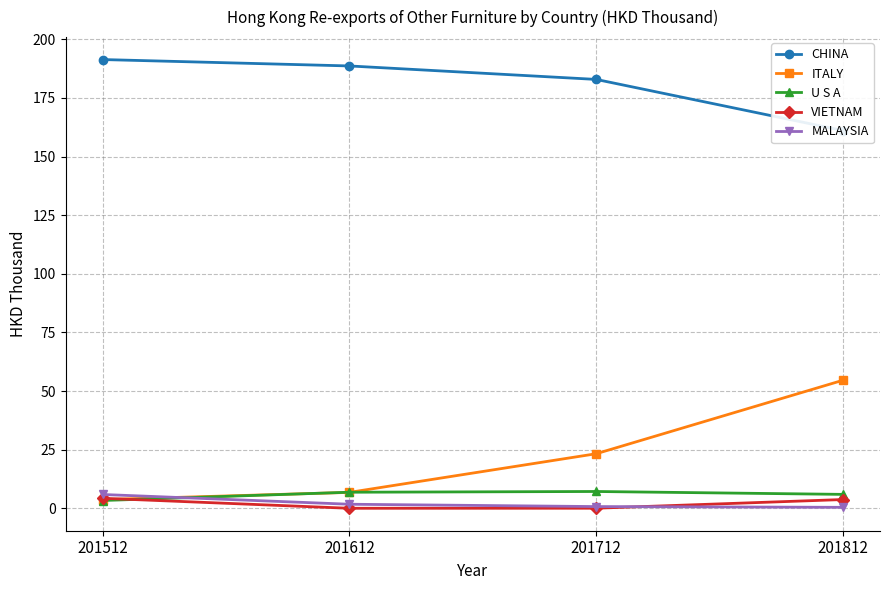

At which category is the sum across all series the highest?

201812